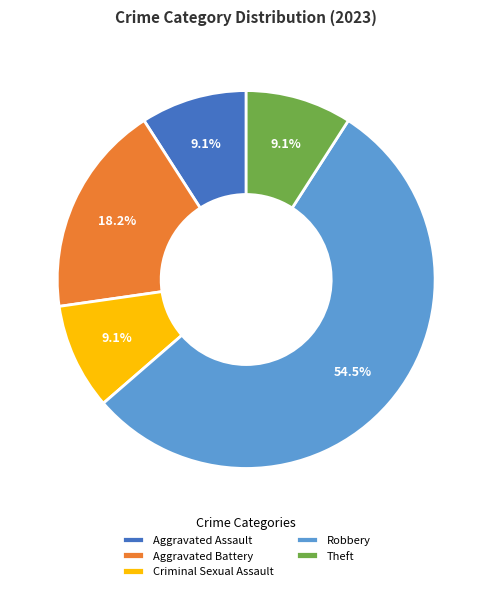

To the nearest percent, what percentage of the pie is Criminal Sexual Assault?

9%